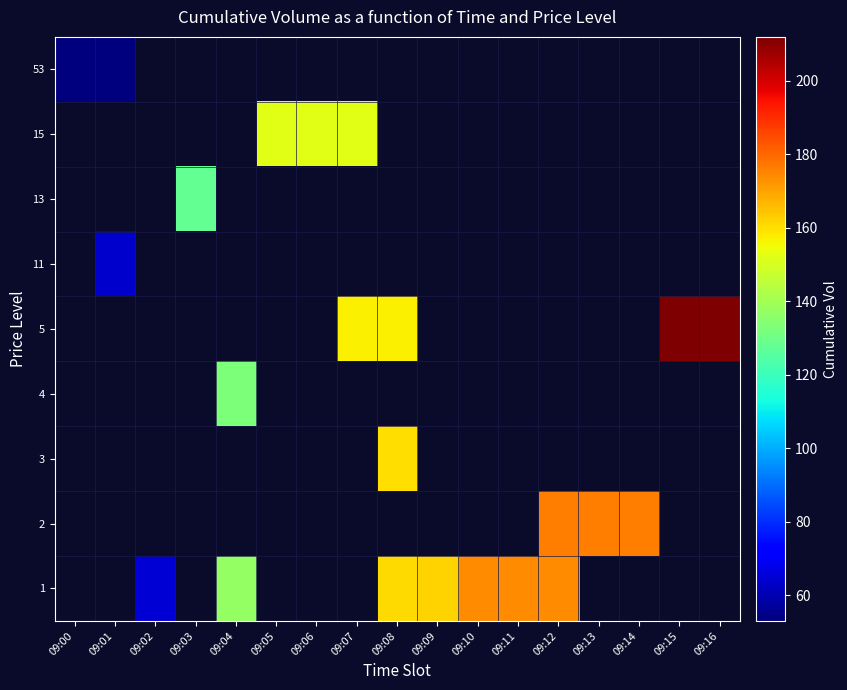

What is the difference between the highest and lowest values at 09:12?

2.0